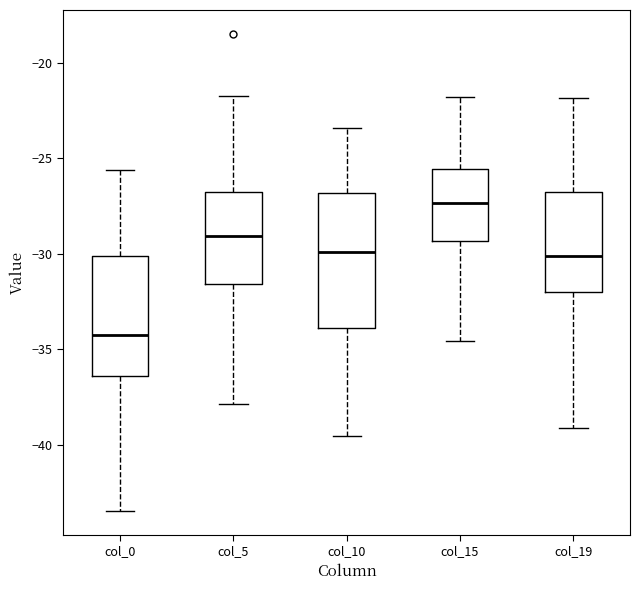

Where does the lower whisker of the box for col_0 end on the y-axis? The values are not printed on the chart, so give them approximately, as read against the axis.

-43.5